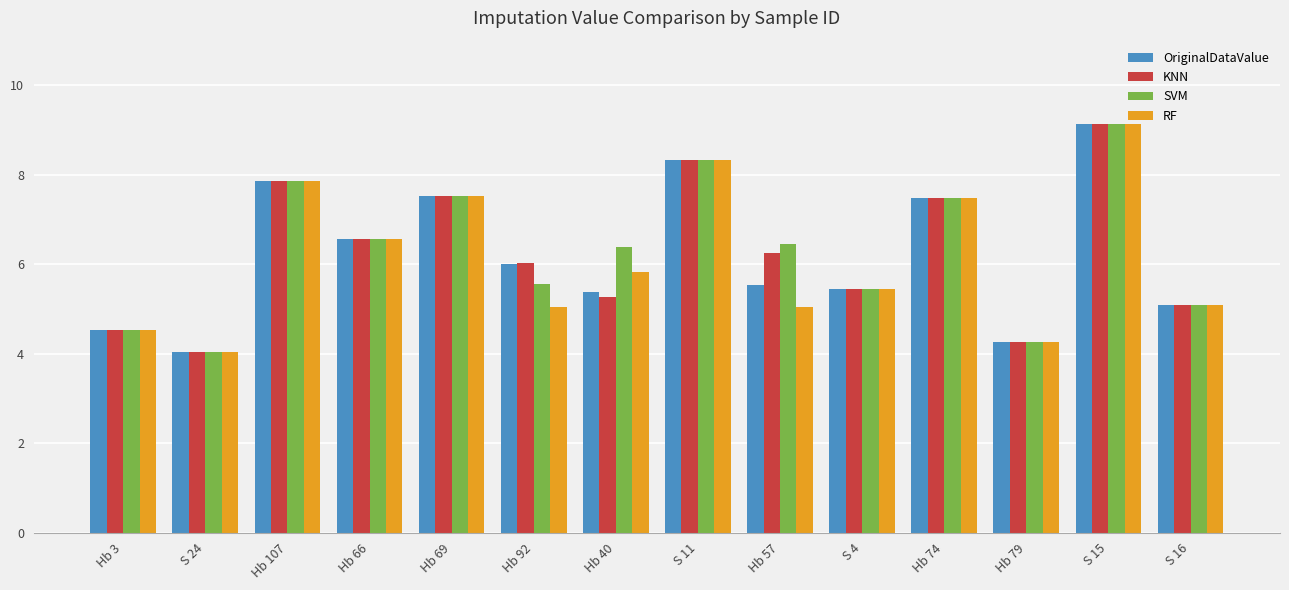

What is the greatest value displayed?

9.1